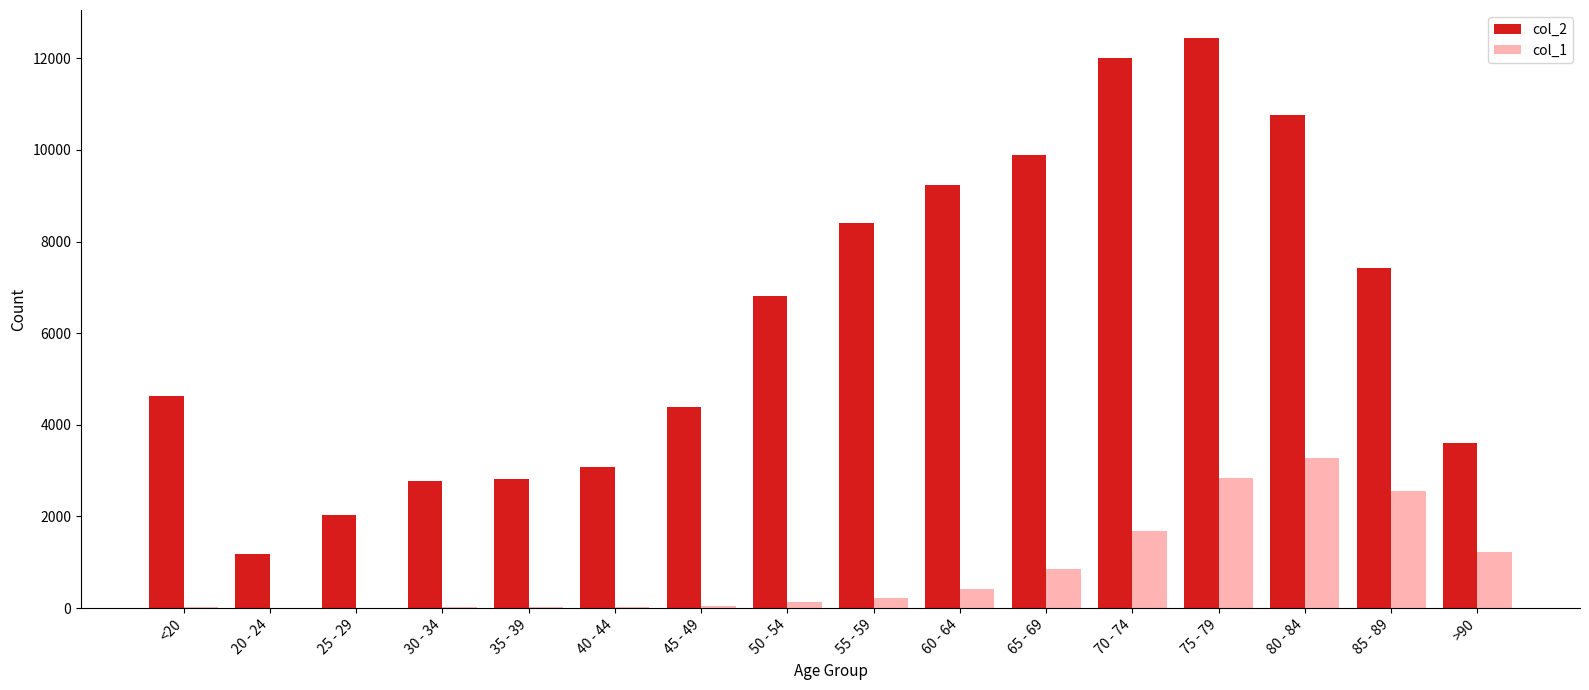

What is the sum of all col_2 values?

101482